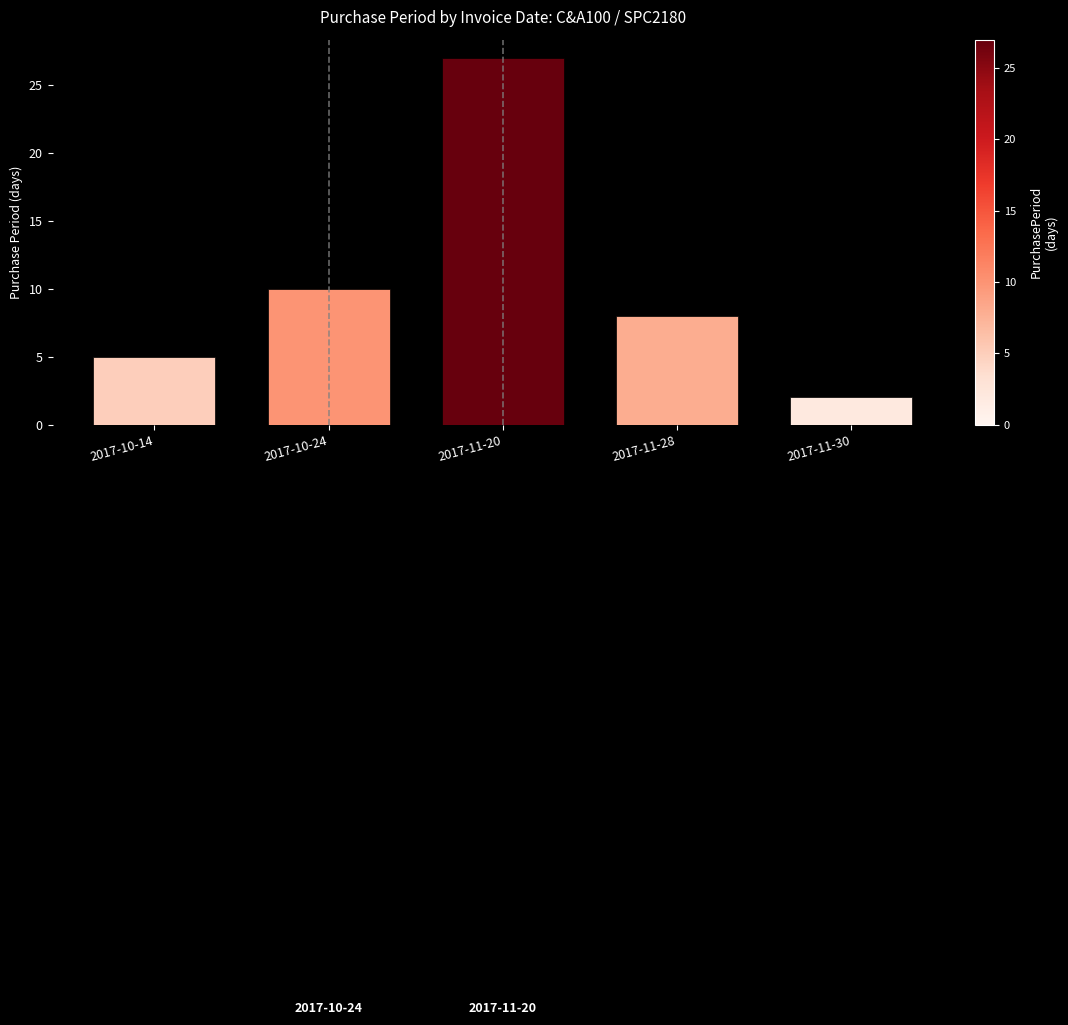

How many bars are there in total?

5